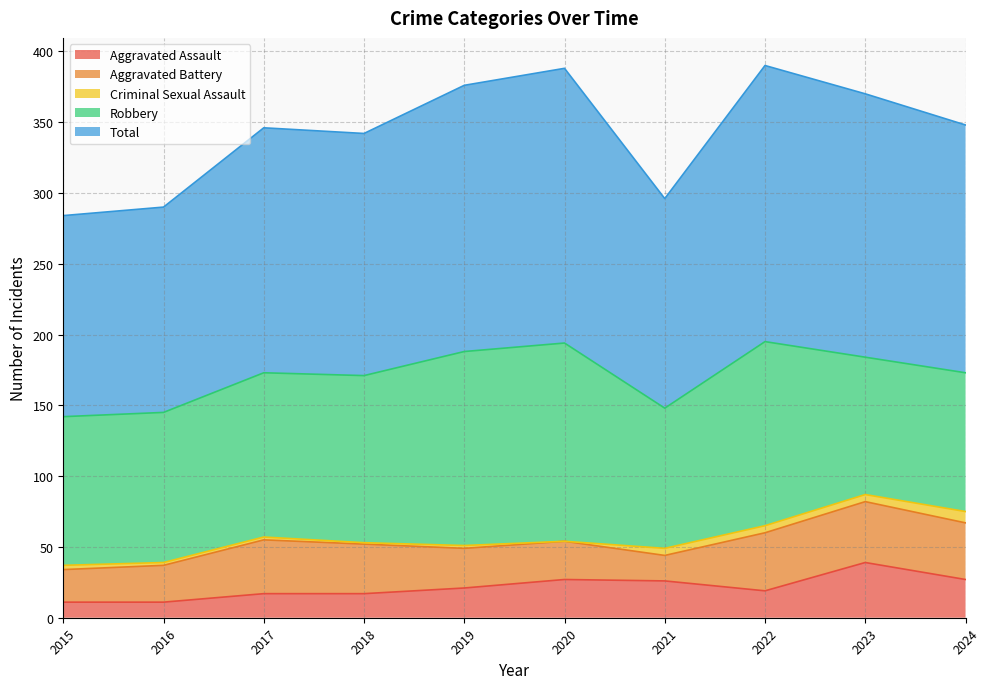

At which category does Aggravated Battery reach its first local valley?

2021